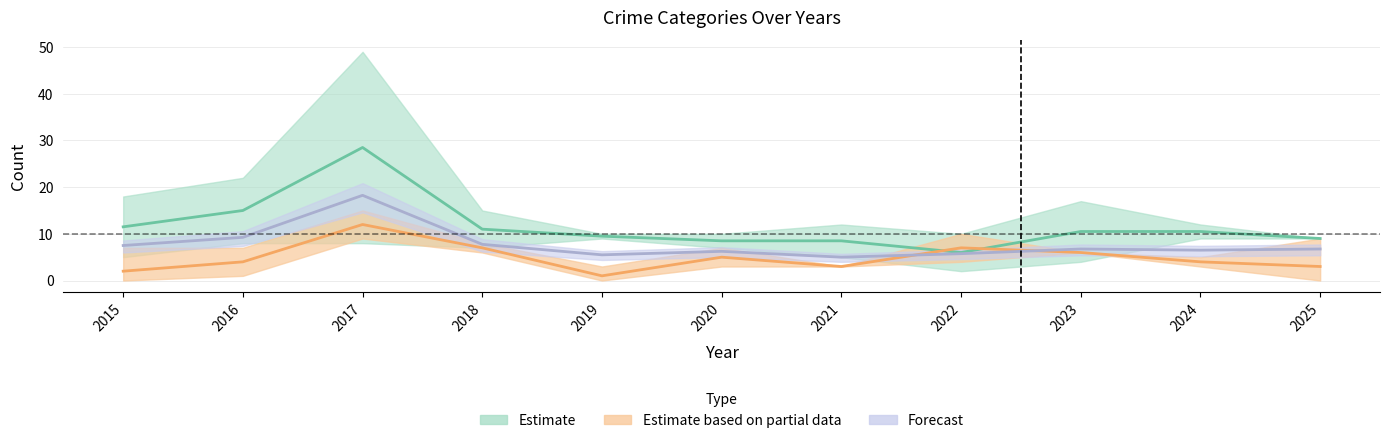

How many lines are shown in the chart?

3